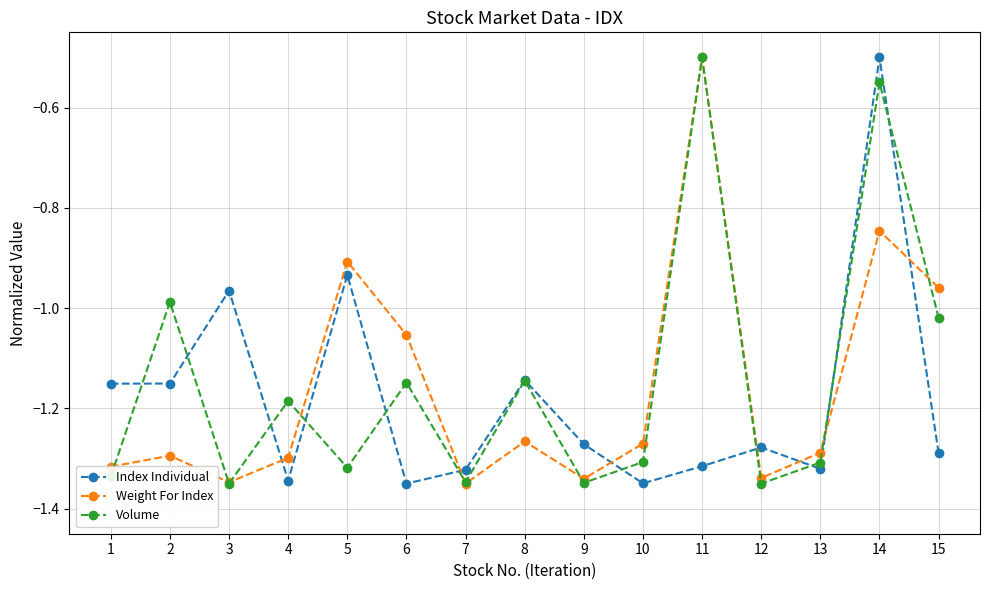

What is the difference between the Index Individual values at 12 and 4?

0.1